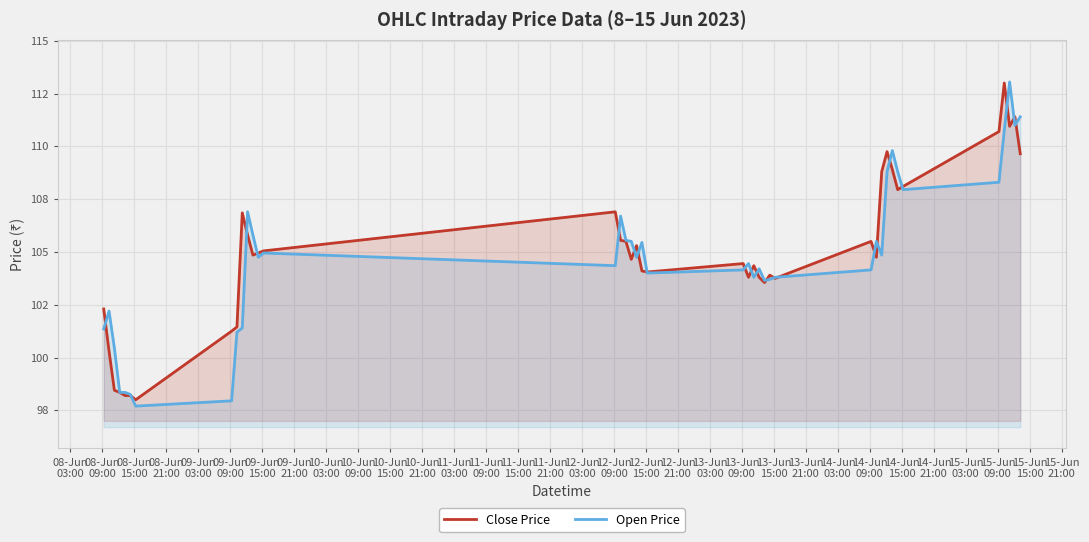

Rank the series by their maximum value, from lowest to highest.

Close Price, Open Price